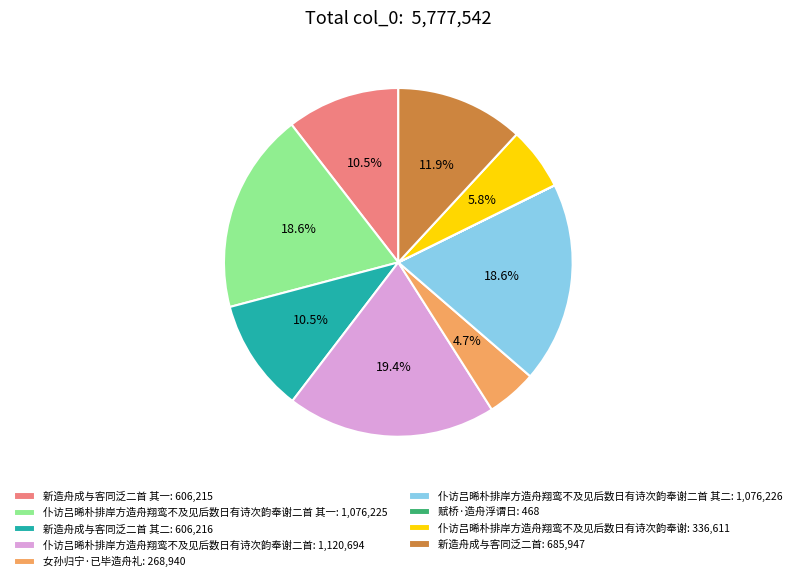

Does 仆访吕晞朴排岸方造舟翔鸾不及见后数日有诗次韵奉谢: 336,611 represent more than half of the total?

No